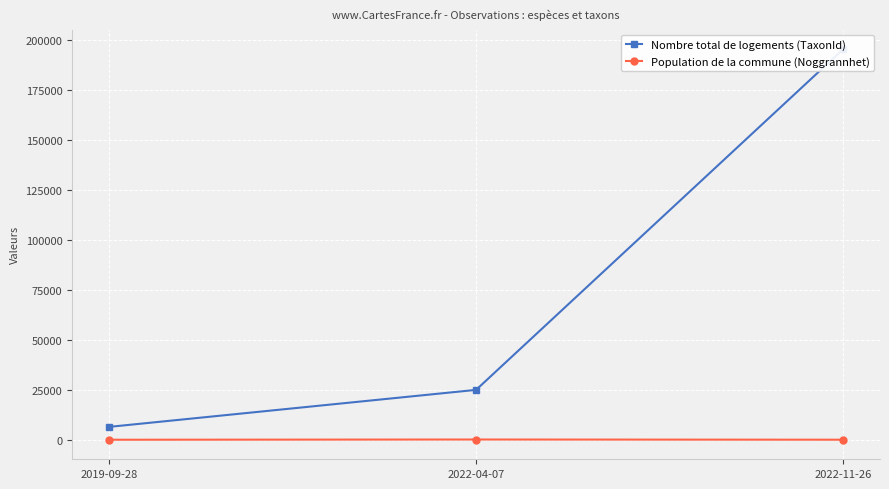

Which has a higher value, 2022-11-26 or 2022-04-07?

2022-11-26